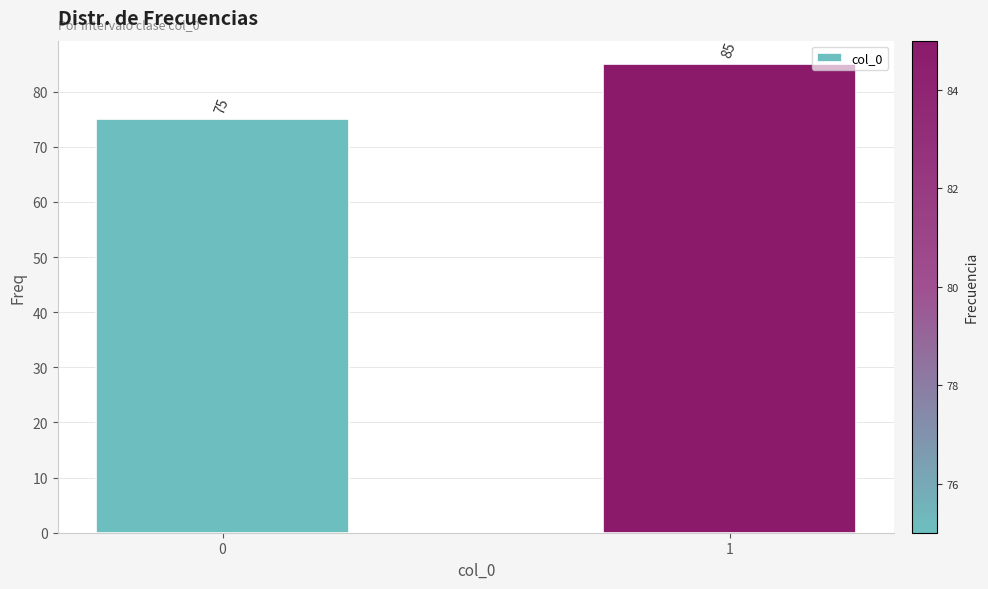

Reading left to right, what are all the values shown in this chart?

75	85